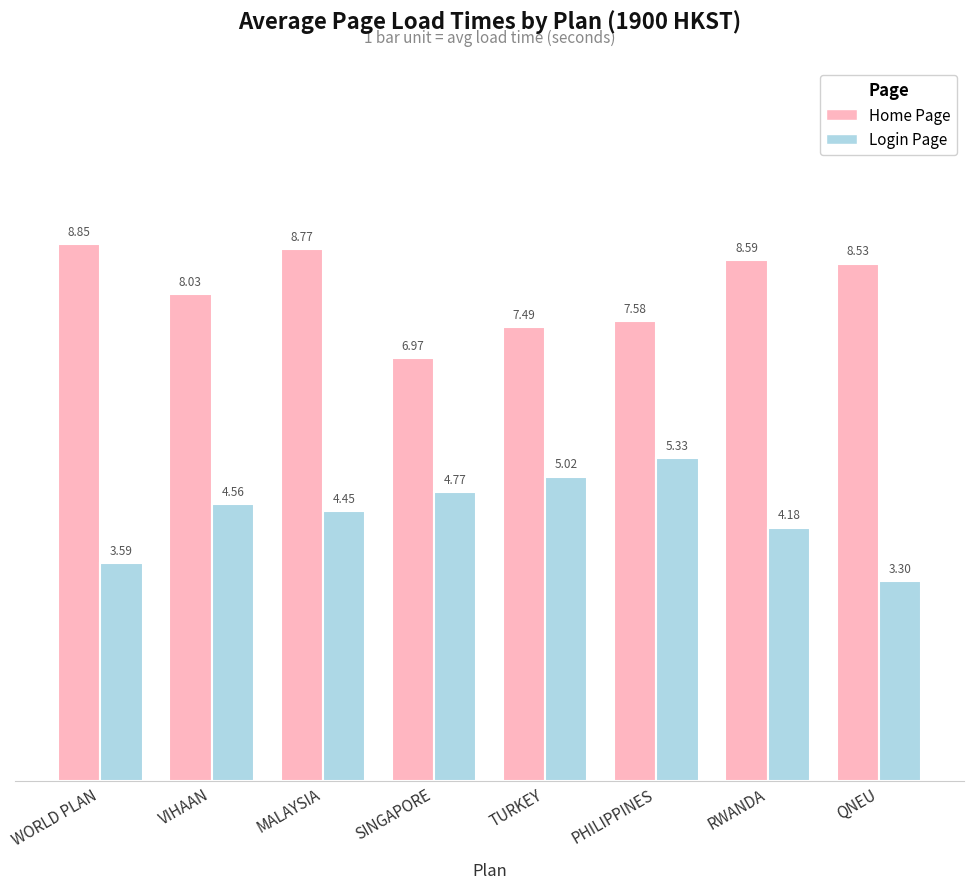

How many bars are there in each group?

2